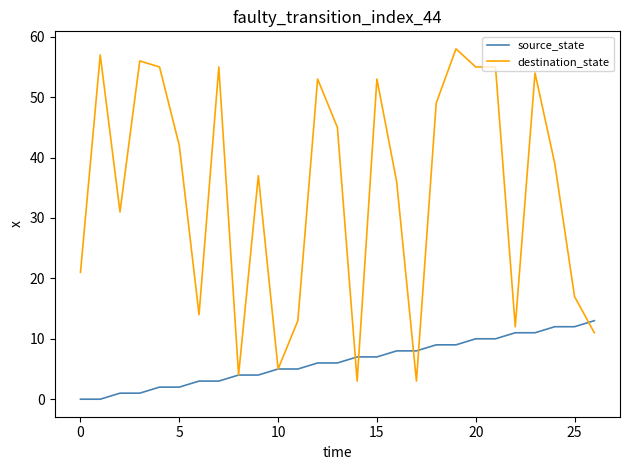

Which series has the largest total across all categories?

destination_state